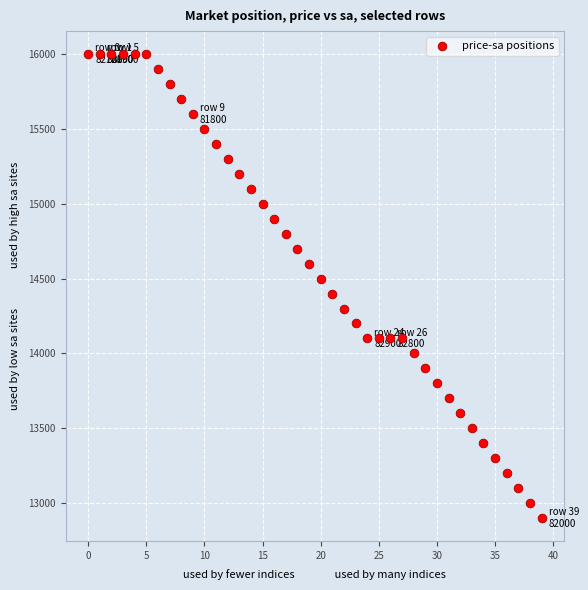

What is the range of Y values (max minus min)?

3100